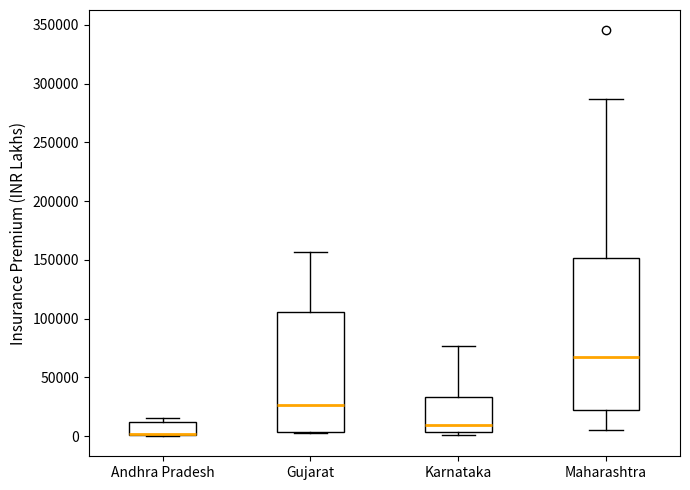

Reading left to right, read every box against the y-axis: the position of its median line, the range the box covers, and the ends of its whiskers. The values are not printed on the chart, so give them approximately, as read against the axis.

Andhra Pradesh: median 0 (drawn on the box's lower edge), box 0 to 10000, whiskers 0 to 15000
Gujarat: median 25000, box 5000 to 105000, whiskers 0 to 155000
Karnataka: median 10000, box 5000 to 35000, whiskers 0 to 75000
Maharashtra: median 65000, box 25000 to 150000, whiskers 5000 to 285000